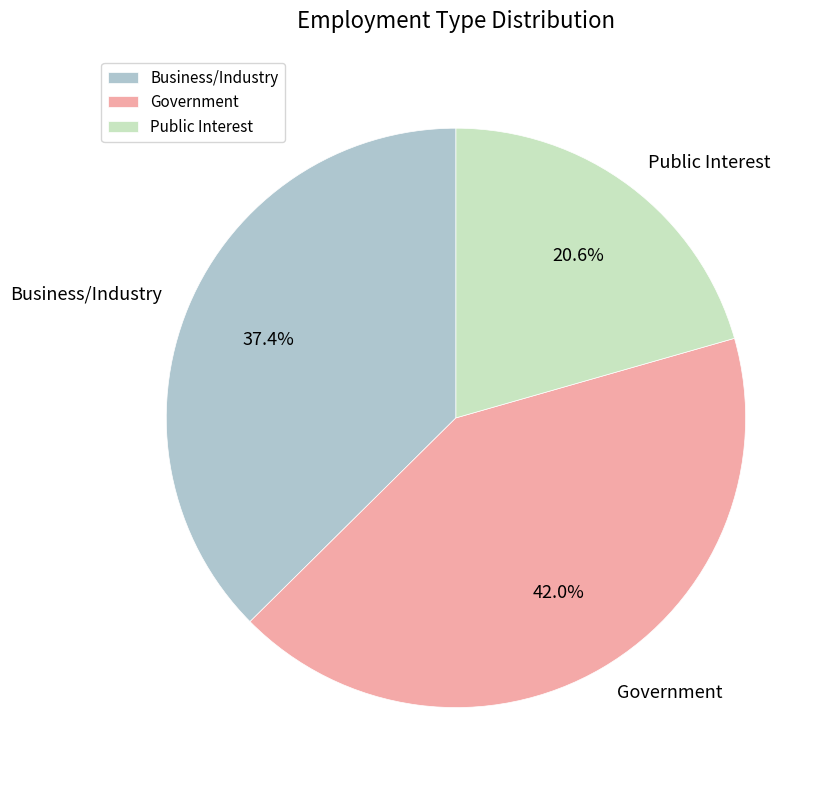

Rank the categories by value from highest to lowest.

Government, Business/Industry, Public Interest